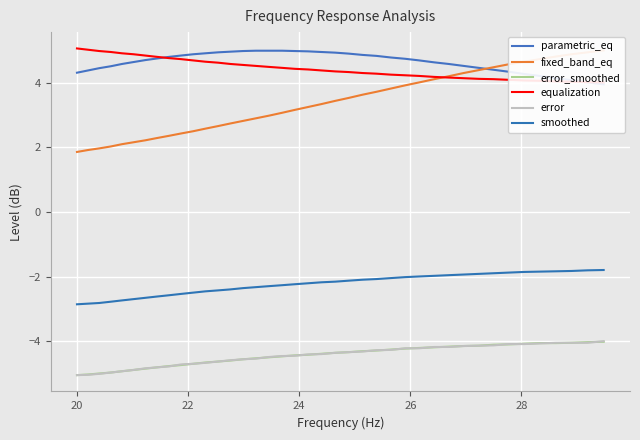

True or false: error and smoothed intersect in this chart.

False